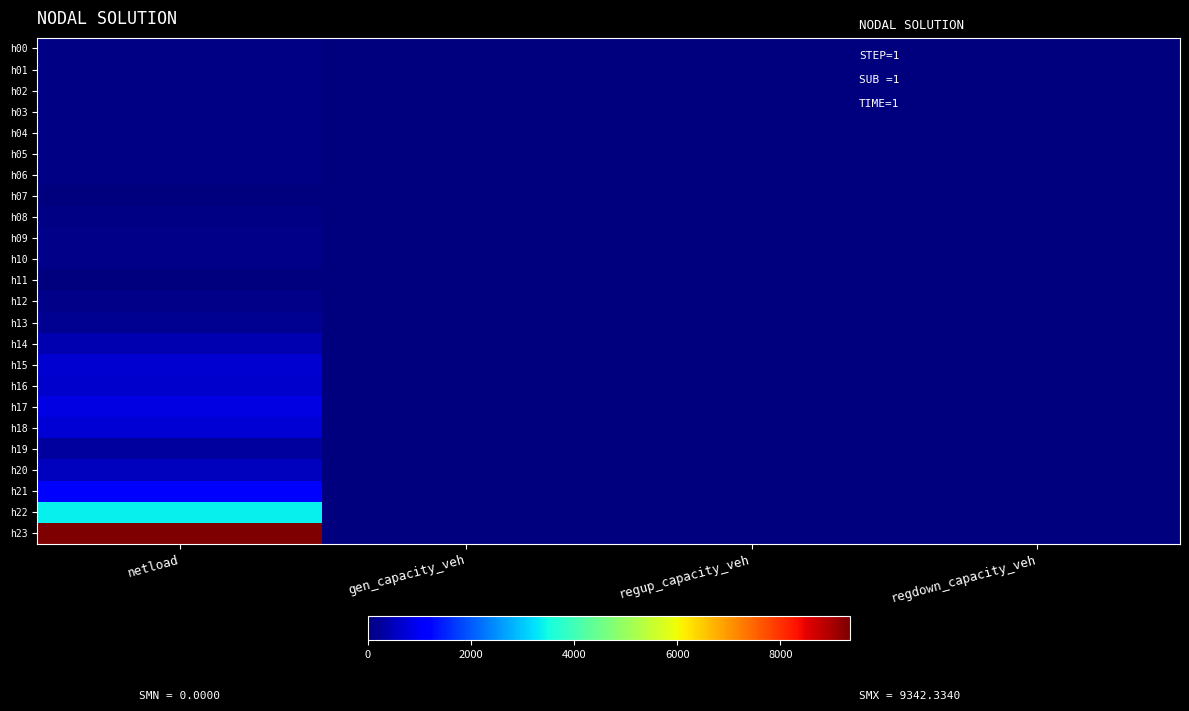

Reading left to right, extract all data points from this chart.

h00: netload=58.8	gen_capacity_veh=0.0	regup_capacity_veh=0.0	regdown_capacity_veh=0.0
h01: netload=58.8	gen_capacity_veh=0.0	regup_capacity_veh=0.0	regdown_capacity_veh=0.0
h02: netload=58.8	gen_capacity_veh=0.0	regup_capacity_veh=0.0	regdown_capacity_veh=0.0
h03: netload=58.8	gen_capacity_veh=0.0	regup_capacity_veh=0.0	regdown_capacity_veh=0.0
h04: netload=58.8	gen_capacity_veh=0.0	regup_capacity_veh=0.0	regdown_capacity_veh=0.0
h05: netload=58.8	gen_capacity_veh=0.0	regup_capacity_veh=0.0	regdown_capacity_veh=0.0
h06: netload=49.0	gen_capacity_veh=0.0	regup_capacity_veh=0.0	regdown_capacity_veh=0.0
h07: netload=0.0	gen_capacity_veh=0.0	regup_capacity_veh=0.0	regdown_capacity_veh=0.0
h08: netload=50.4	gen_capacity_veh=0.0	regup_capacity_veh=0.0	regdown_capacity_veh=0.0
h09: netload=100.7	gen_capacity_veh=0.0	regup_capacity_veh=0.0	regdown_capacity_veh=0.0
h10: netload=99.9	gen_capacity_veh=0.0	regup_capacity_veh=0.0	regdown_capacity_veh=0.0
h11: netload=0.0	gen_capacity_veh=0.0	regup_capacity_veh=0.0	regdown_capacity_veh=0.0
h12: netload=100.7	gen_capacity_veh=0.0	regup_capacity_veh=0.0	regdown_capacity_veh=0.0
h13: netload=151.1	gen_capacity_veh=0.0	regup_capacity_veh=0.0	regdown_capacity_veh=0.0
h14: netload=419.4	gen_capacity_veh=0.0	regup_capacity_veh=0.0	regdown_capacity_veh=0.0
h15: netload=682.4	gen_capacity_veh=0.0	regup_capacity_veh=0.0	regdown_capacity_veh=0.0
h16: netload=654.7	gen_capacity_veh=0.0	regup_capacity_veh=0.0	regdown_capacity_veh=0.0
h17: netload=828.9	gen_capacity_veh=0.0	regup_capacity_veh=0.0	regdown_capacity_veh=0.0
h18: netload=700.9	gen_capacity_veh=0.0	regup_capacity_veh=0.0	regdown_capacity_veh=0.0
h19: netload=263.8	gen_capacity_veh=0.0	regup_capacity_veh=0.0	regdown_capacity_veh=0.0
h20: netload=511.0	gen_capacity_veh=0.0	regup_capacity_veh=0.0	regdown_capacity_veh=0.0
h21: netload=1166.4	gen_capacity_veh=0.0	regup_capacity_veh=0.0	regdown_capacity_veh=0.0
h22: netload=3371.4	gen_capacity_veh=0.0	regup_capacity_veh=0.0	regdown_capacity_veh=0.0
h23: netload=9342.3	gen_capacity_veh=0.0	regup_capacity_veh=0.0	regdown_capacity_veh=0.0